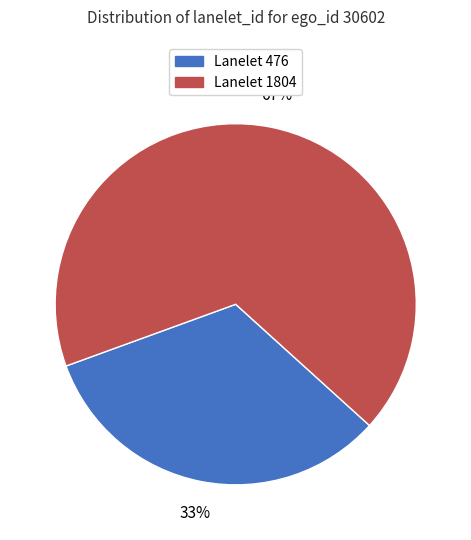

Is there any slice that represents more than half of the pie?

Yes